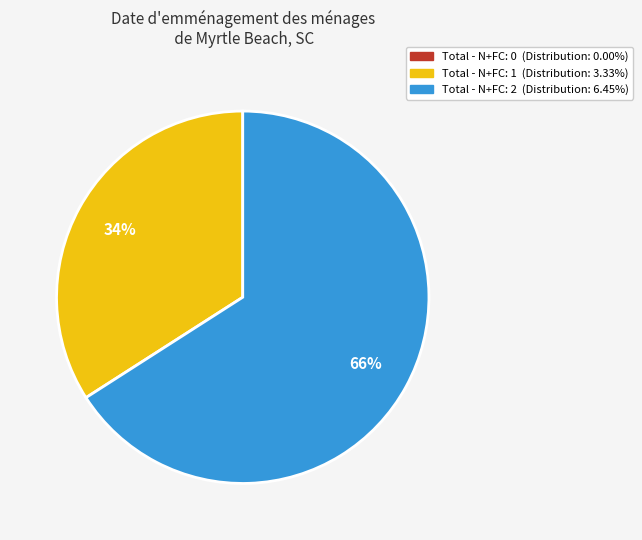

To the nearest percent, what is the average slice percentage?

33%